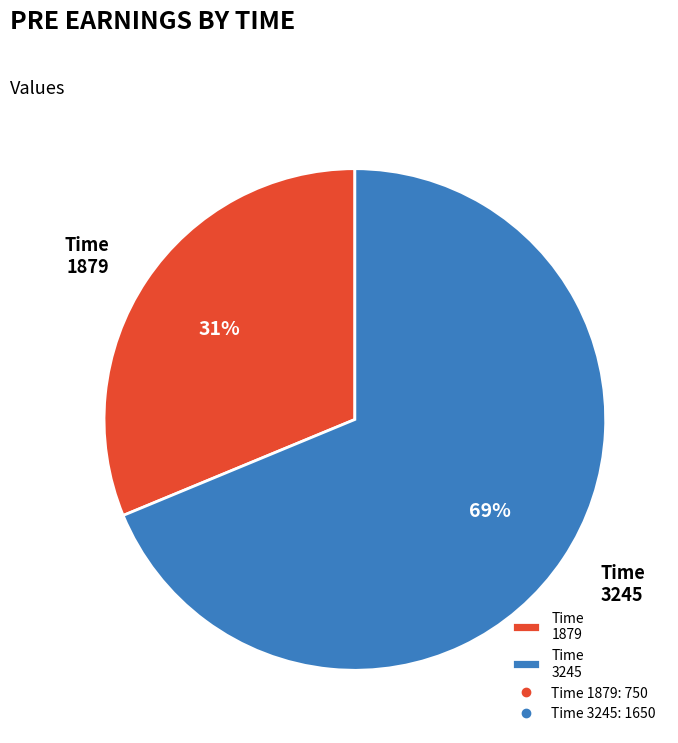

Which has a higher value, Time 3245 or Time 1879?

Time 3245